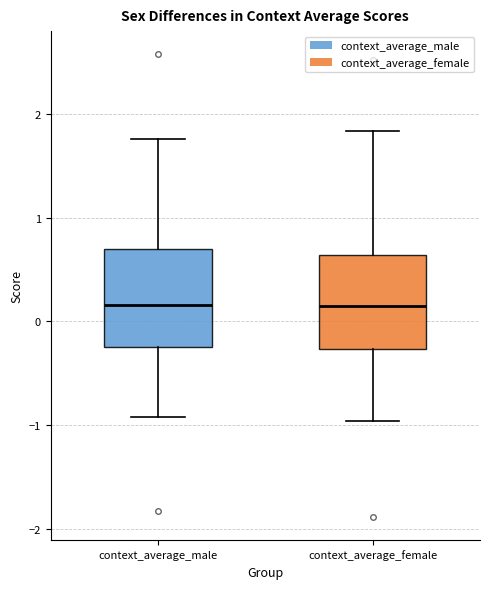

Where does the upper whisker of the box for context_average_male end on the y-axis? The values are not printed on the chart, so give them approximately, as read against the axis.

1.8